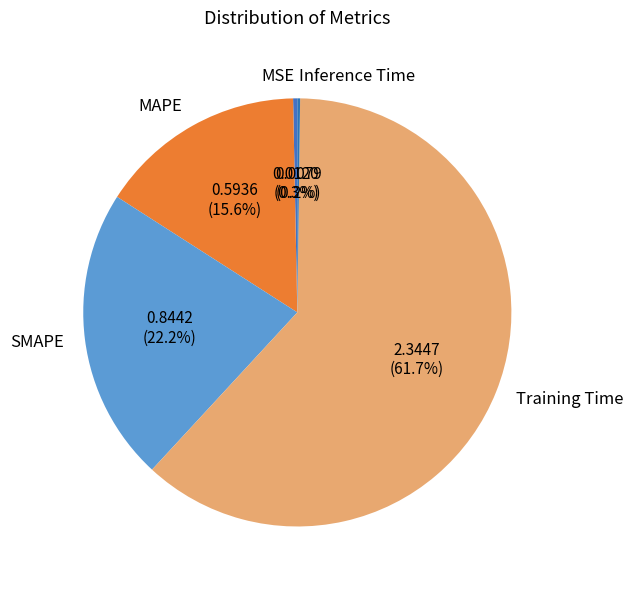

Does any single category account for the majority?

Yes